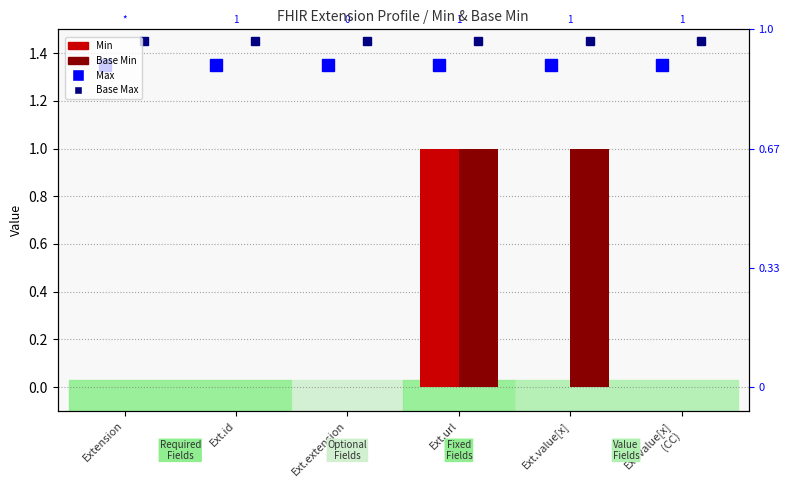

The value of Base Min at Ext.id is 0. True or false?

False